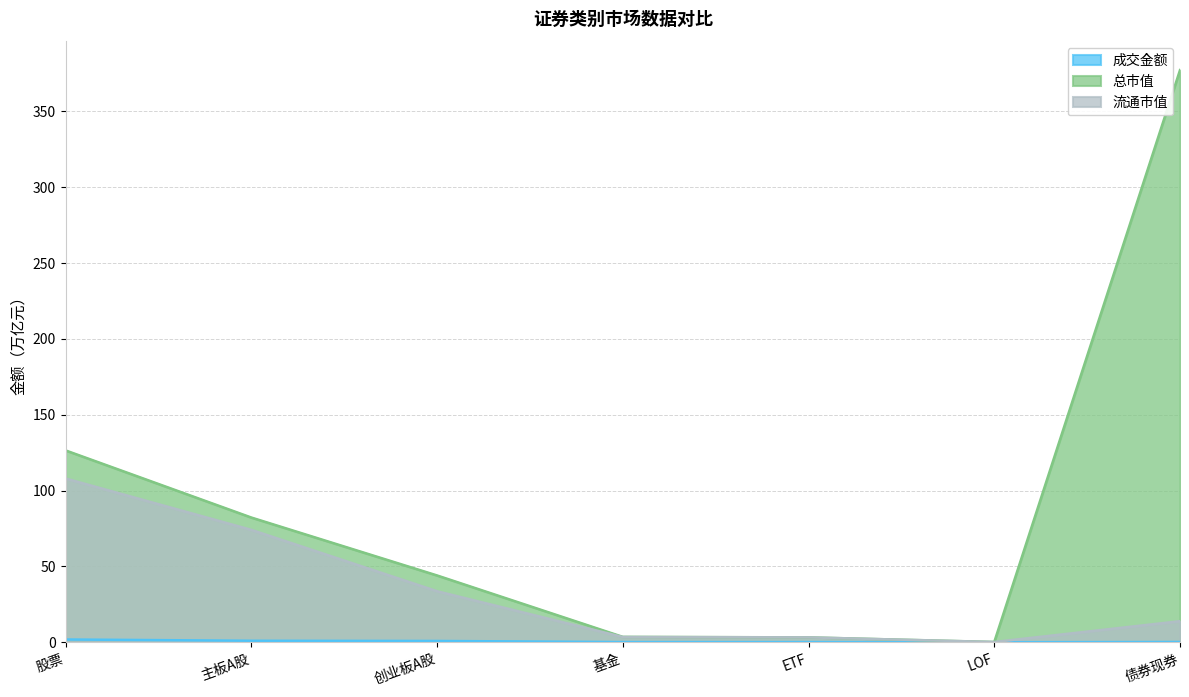

Does the chart display data point markers on the line(s)?

No